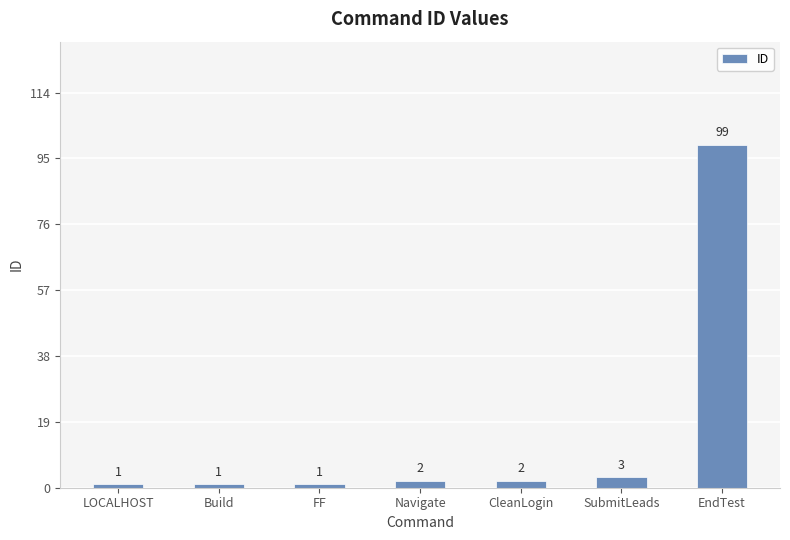

What is the sum of all values?

109